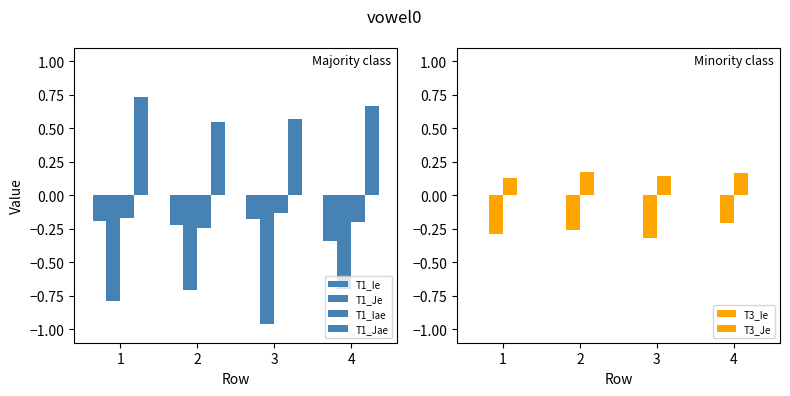

Are the bars grouped side by side (vs. stacked)?

Yes